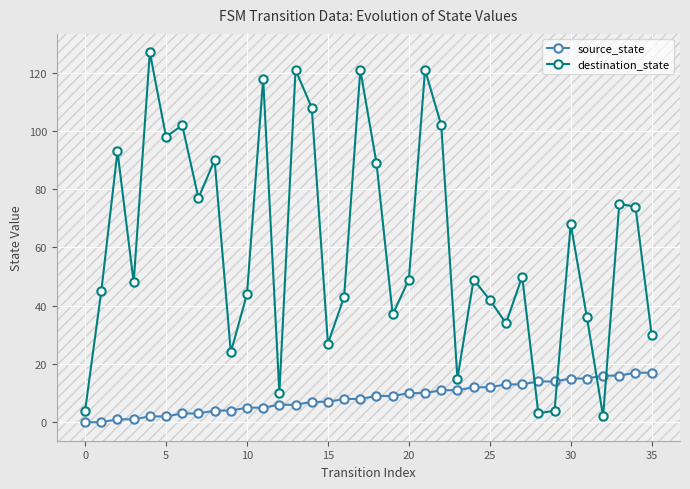

What is the sum of all source_state values?

306